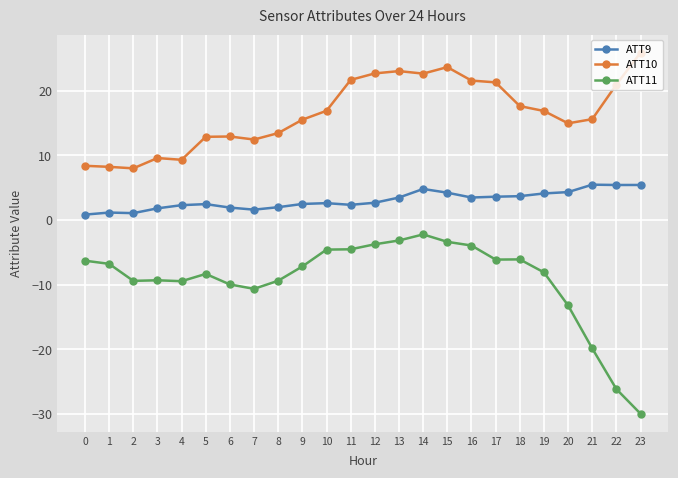

True or false: ATT9 has more than 1 points higher than both neighbors.

True